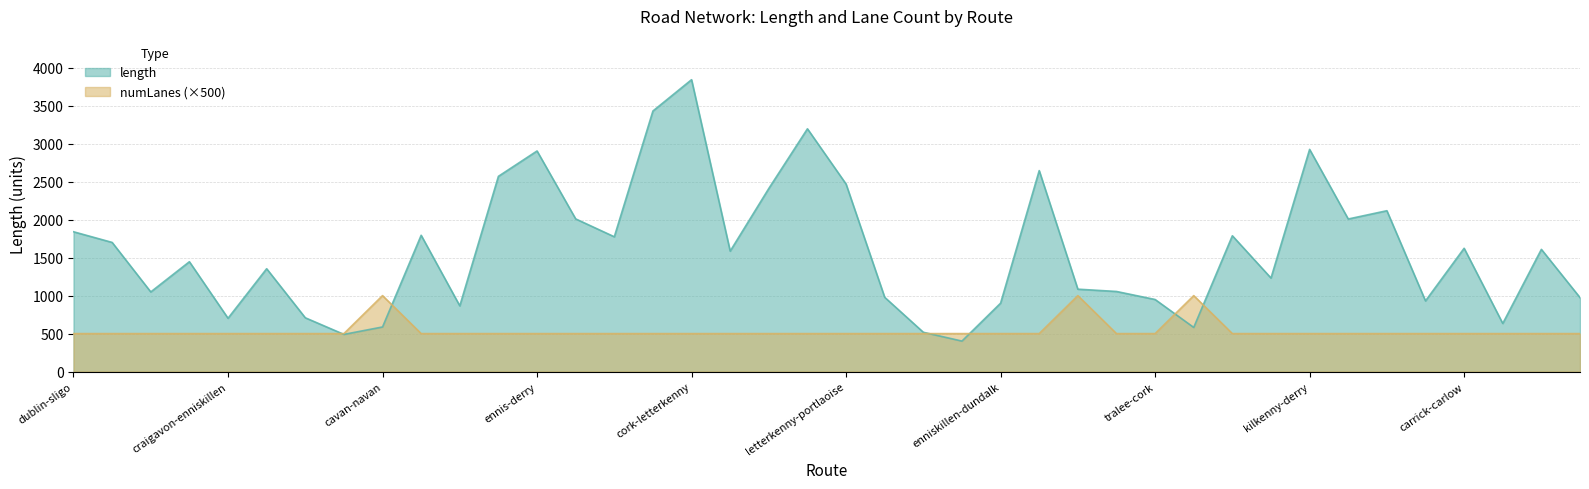

What value does the numLanes series have at ennis-craigavon?

500.0